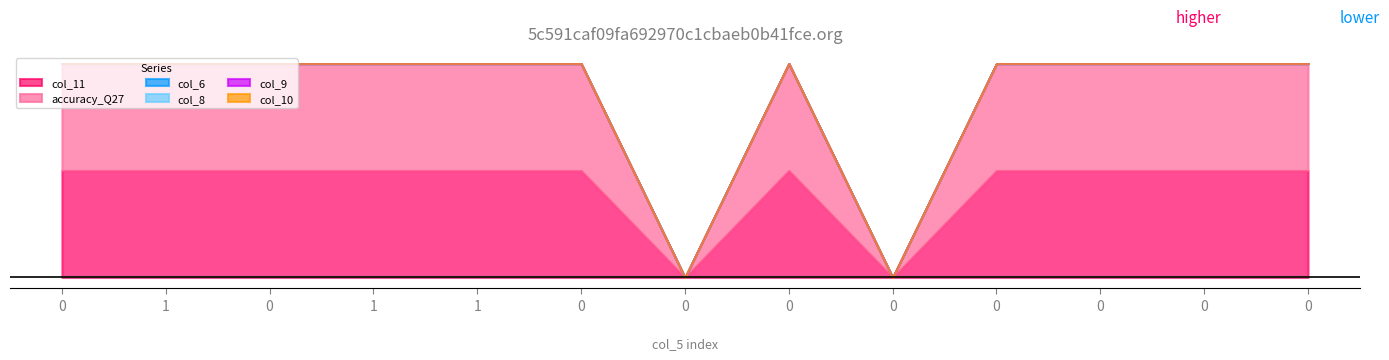

What are all the series names shown in the legend?

col_11, accuracy_Q27, col_6, col_8, col_9, col_10